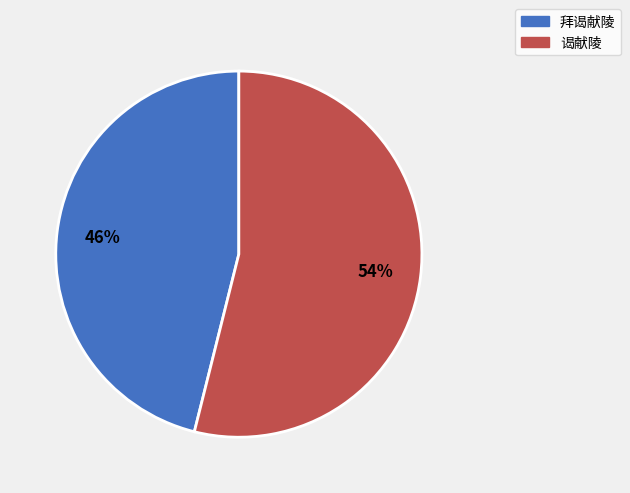

Which slice is the smallest?

拜谒献陵